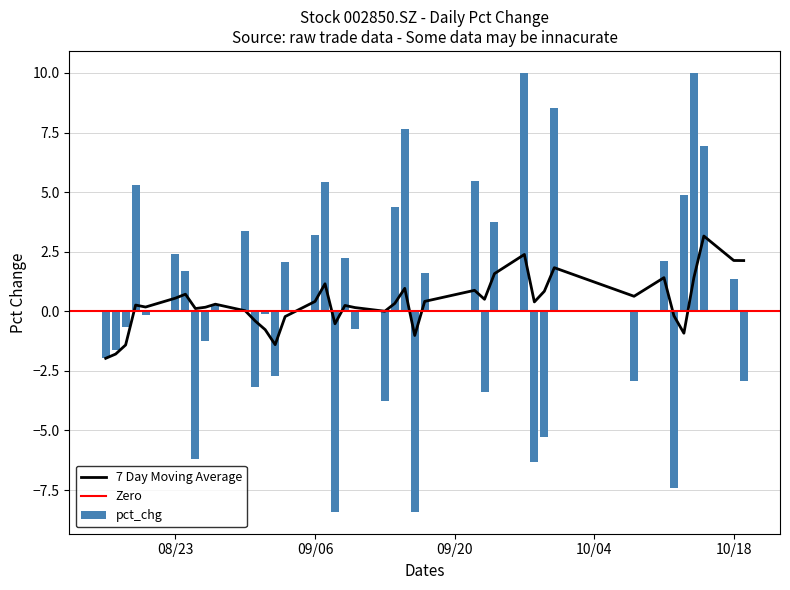

What is the sum of all pct_chg values?

25.2